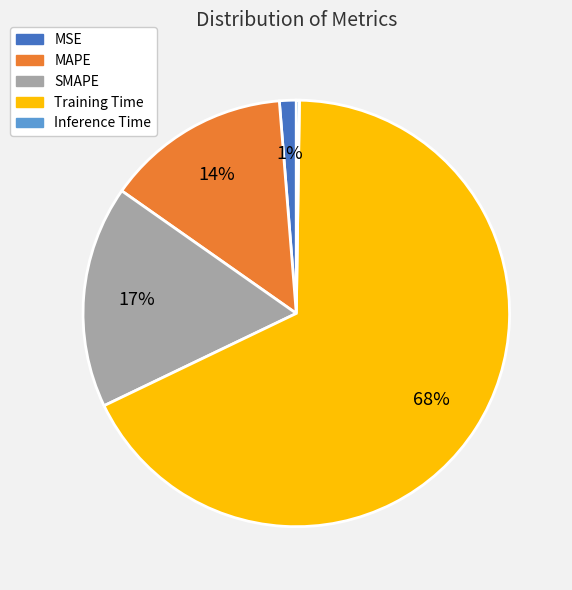

Is it true that Training Time is 68% of the pie?

True